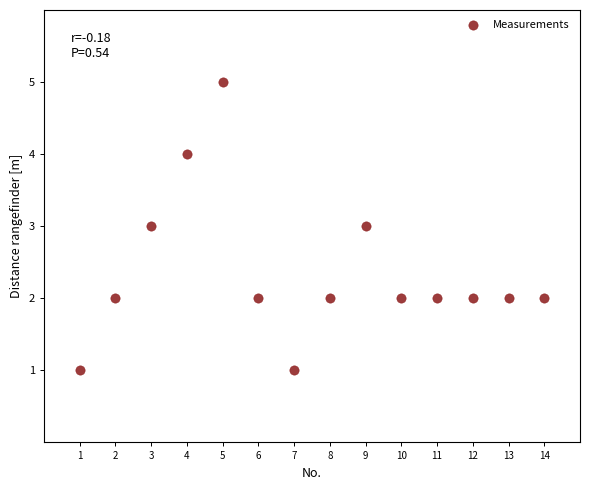

What is the range of Y values (max minus min)?

4